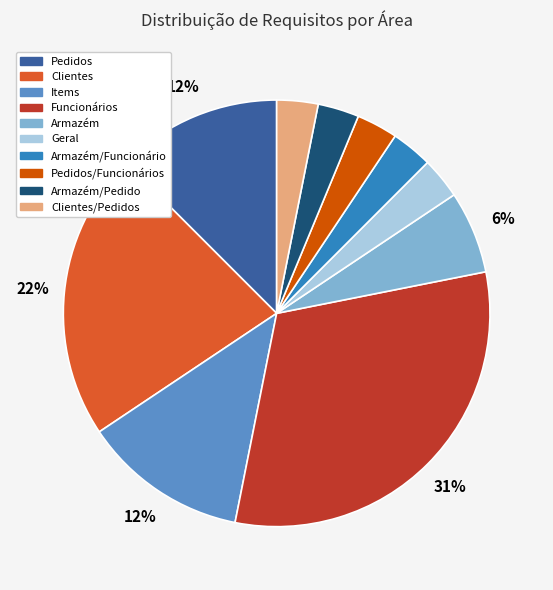

To the nearest percent, what is the average slice percentage?

10%